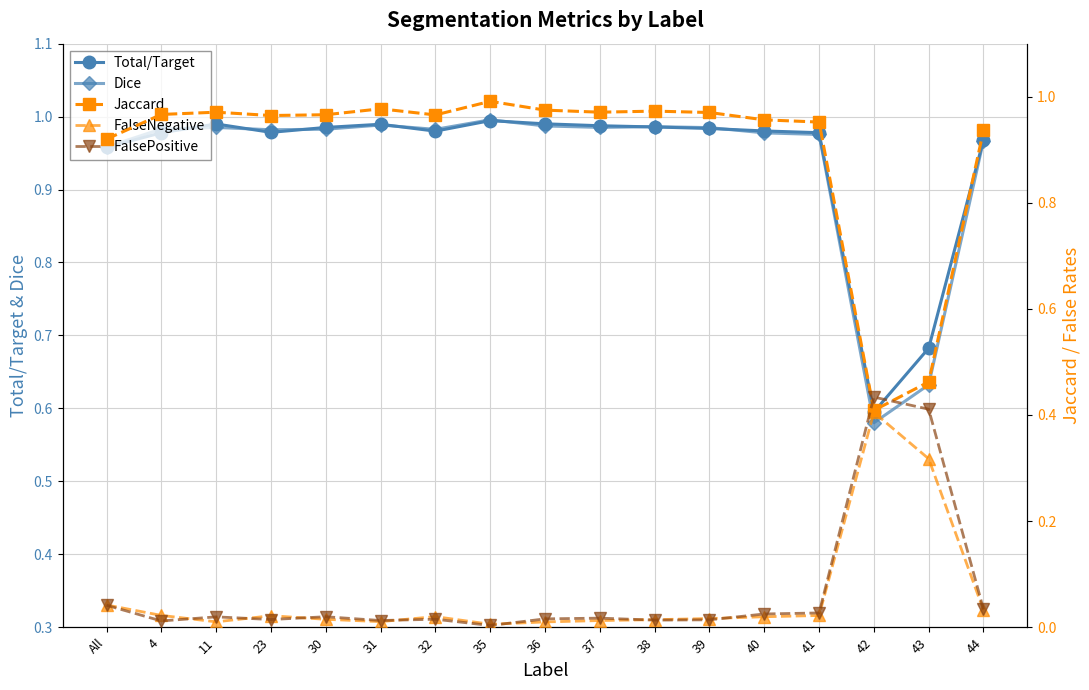

What is the total value across all series at 4?

3.0